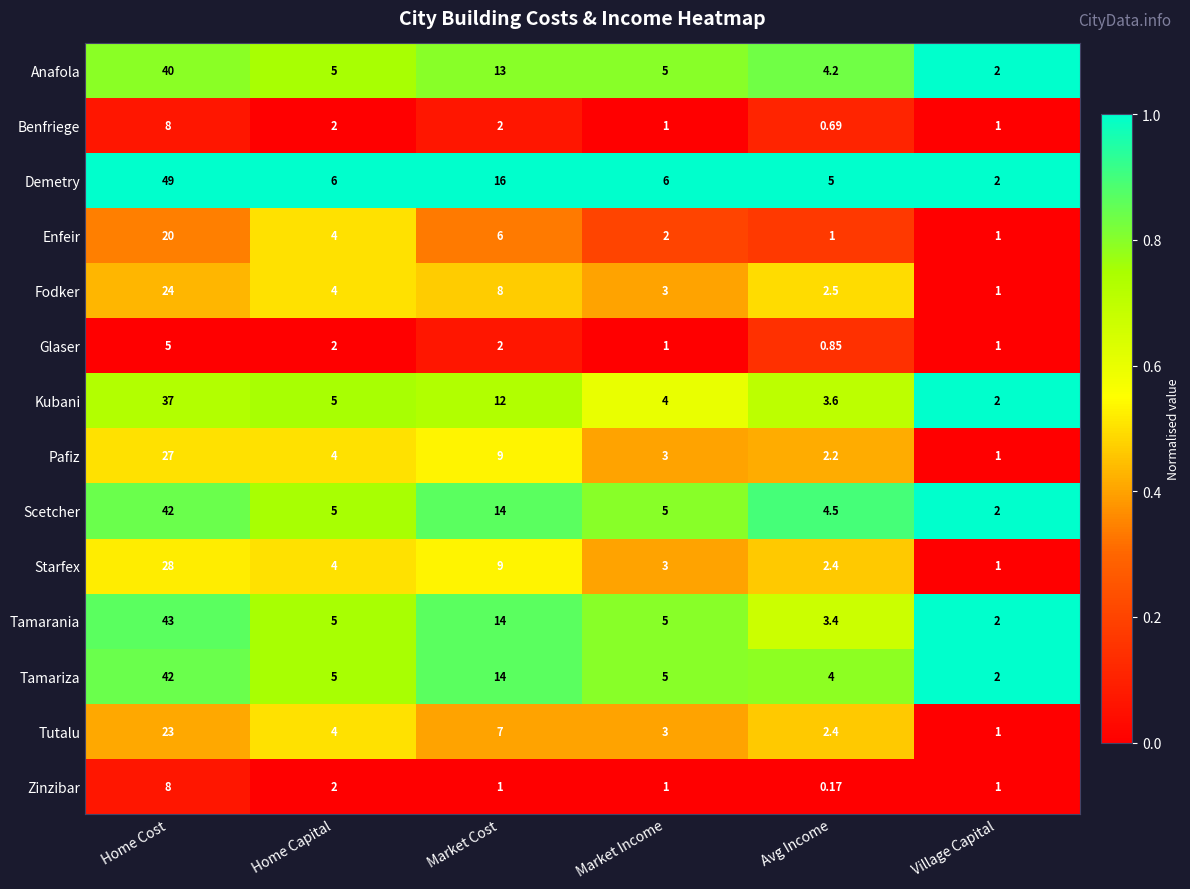

List the labels in order of Fodker value, largest first.

Home Cost, Market Cost, Home Capital, Market Income, Avg Income, Village Capital